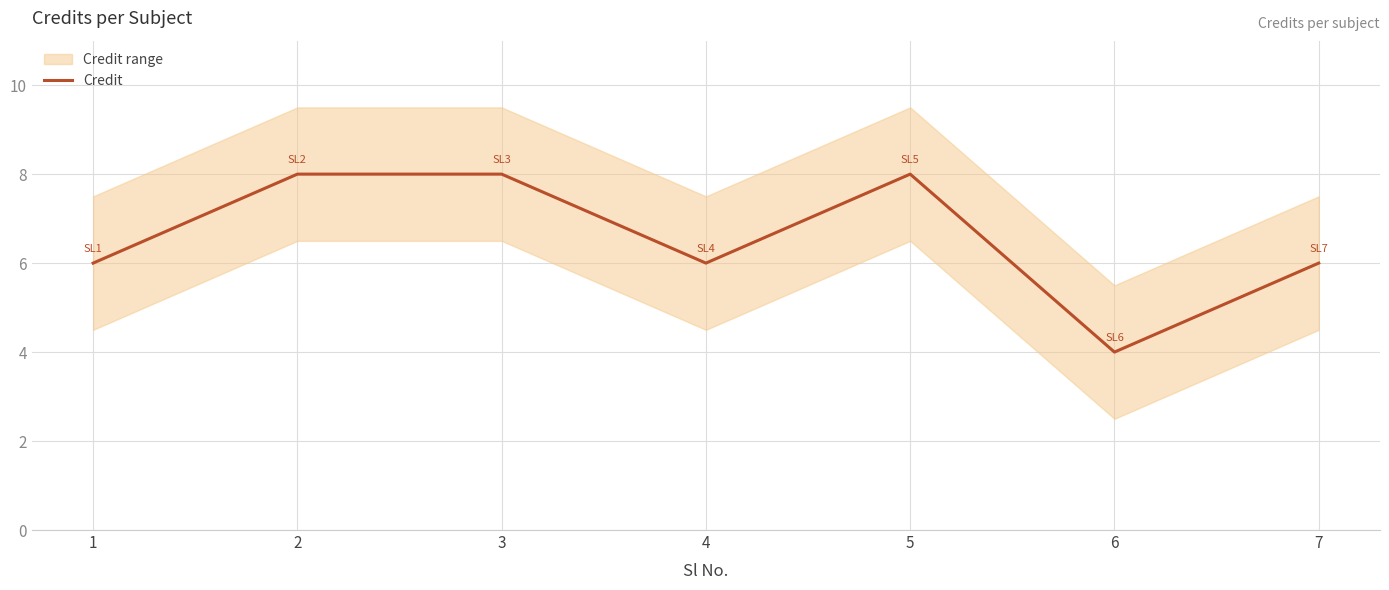

How many points are higher than both their immediate neighbors (excluding endpoints)?

1